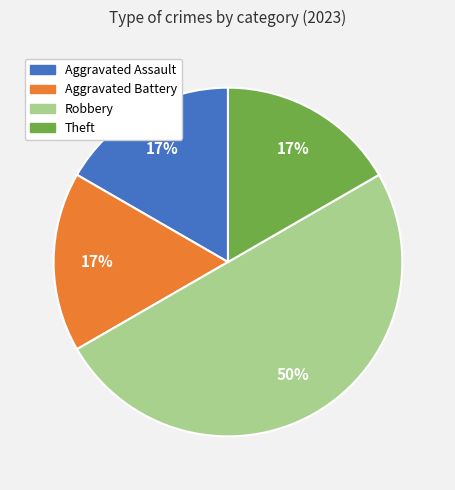

Count the number of slices in the pie.

4